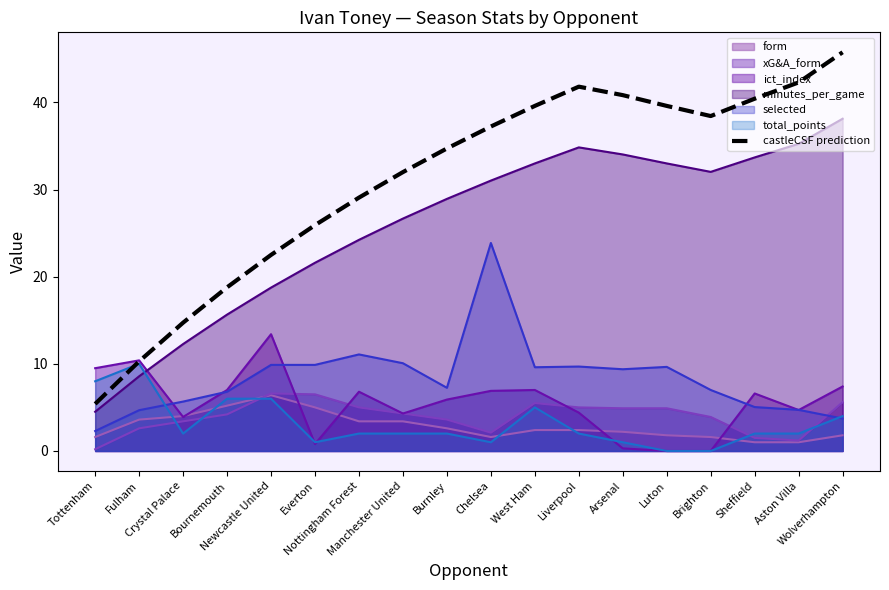

Approximately how many times larger is the value at Luton compared to Aston Villa?

0.9